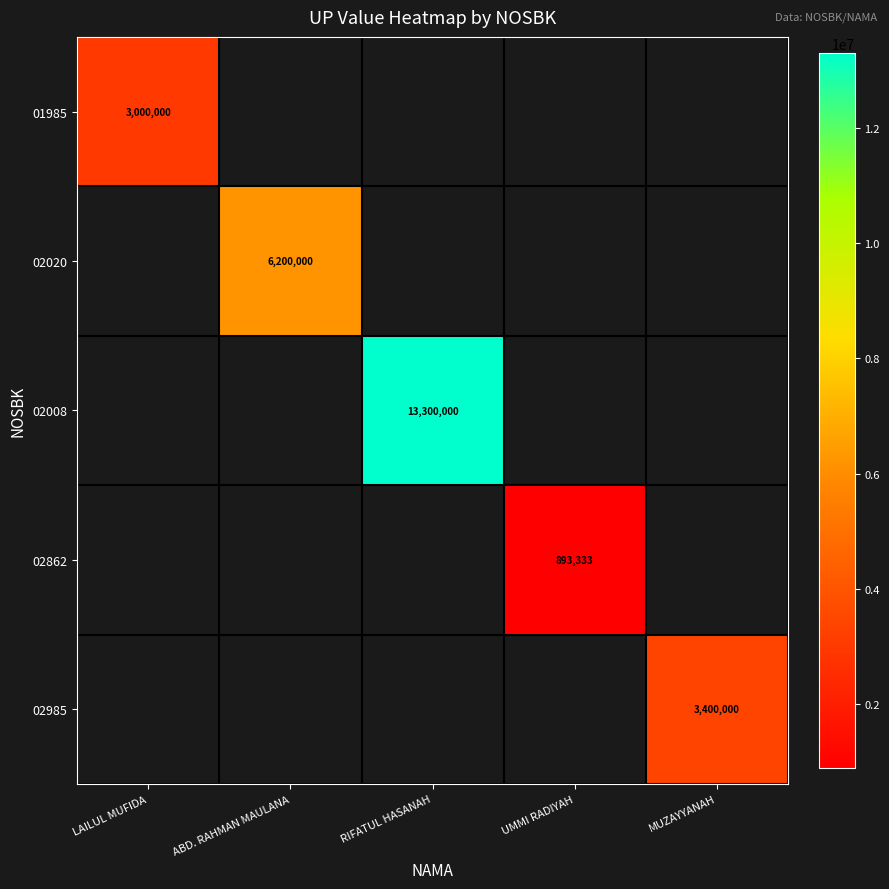

How many distinct data groups are displayed?

5